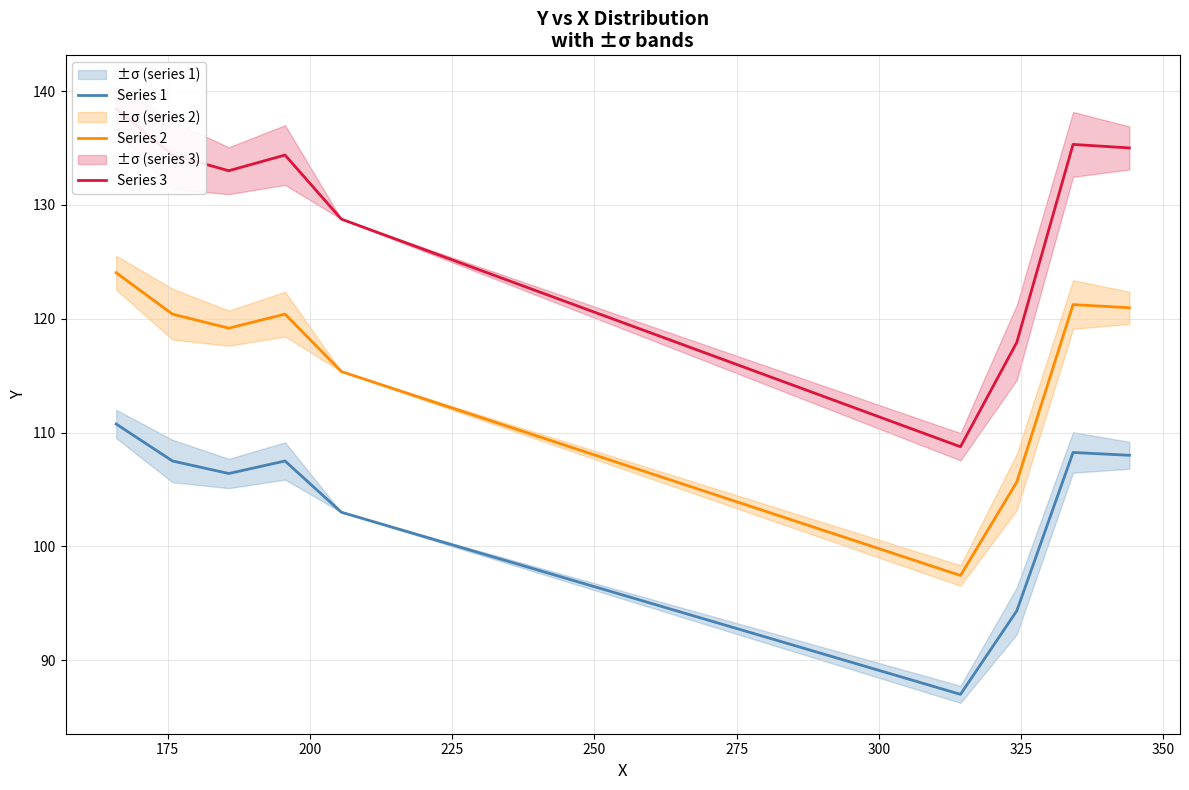

What is the minimum value for Series 1?

87.0